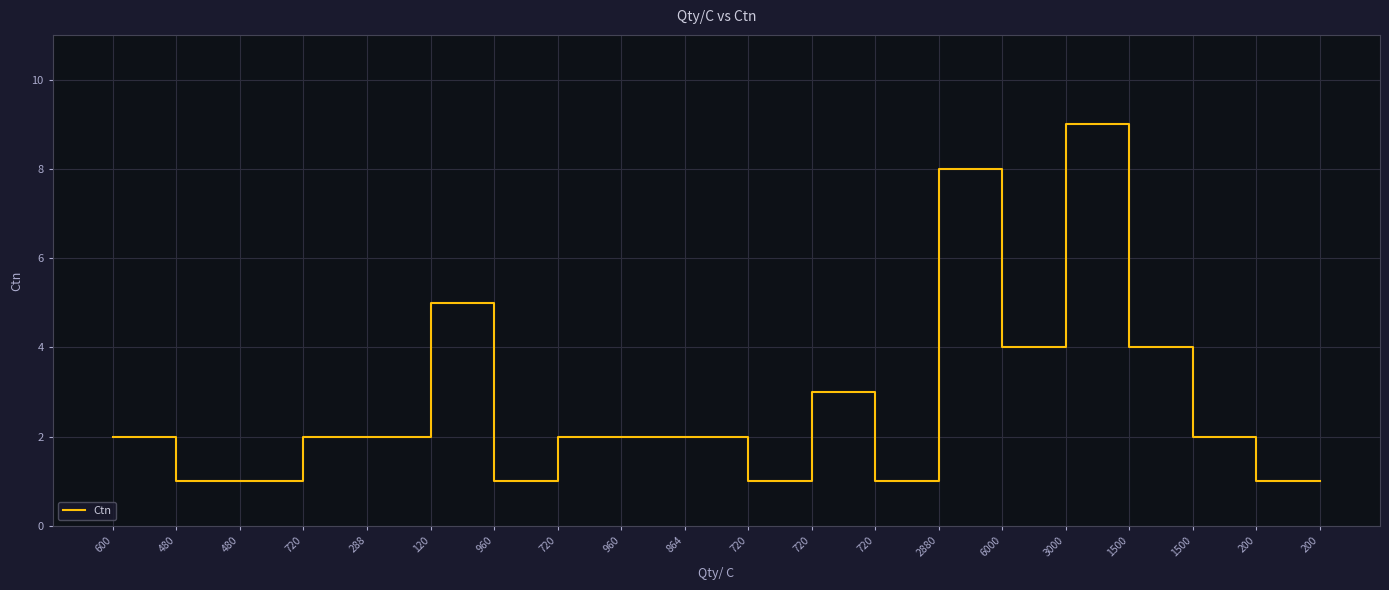

True or false: there are more than 1 points higher than both neighbors.

True